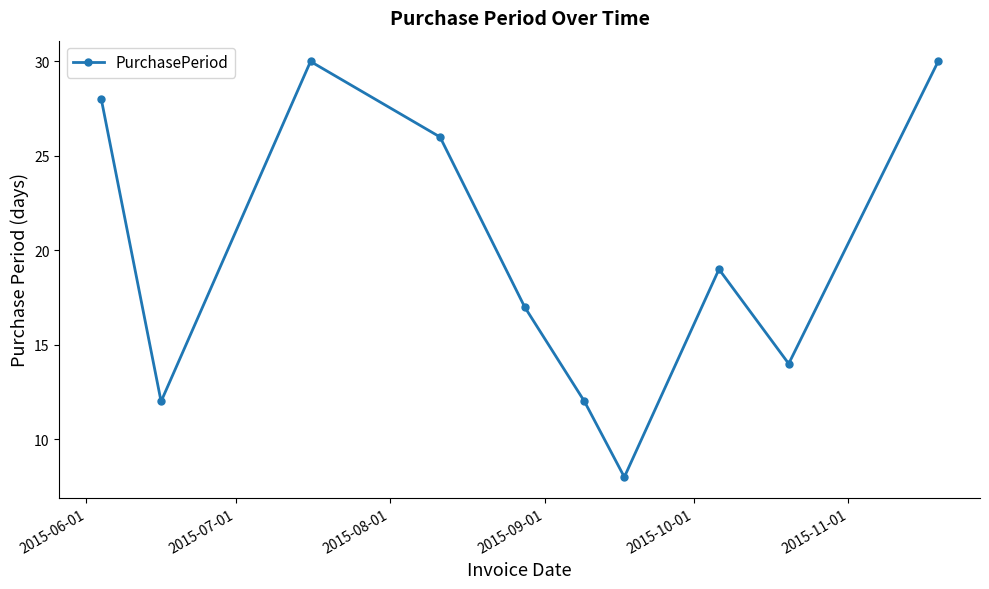

What is the sum of all values?

196